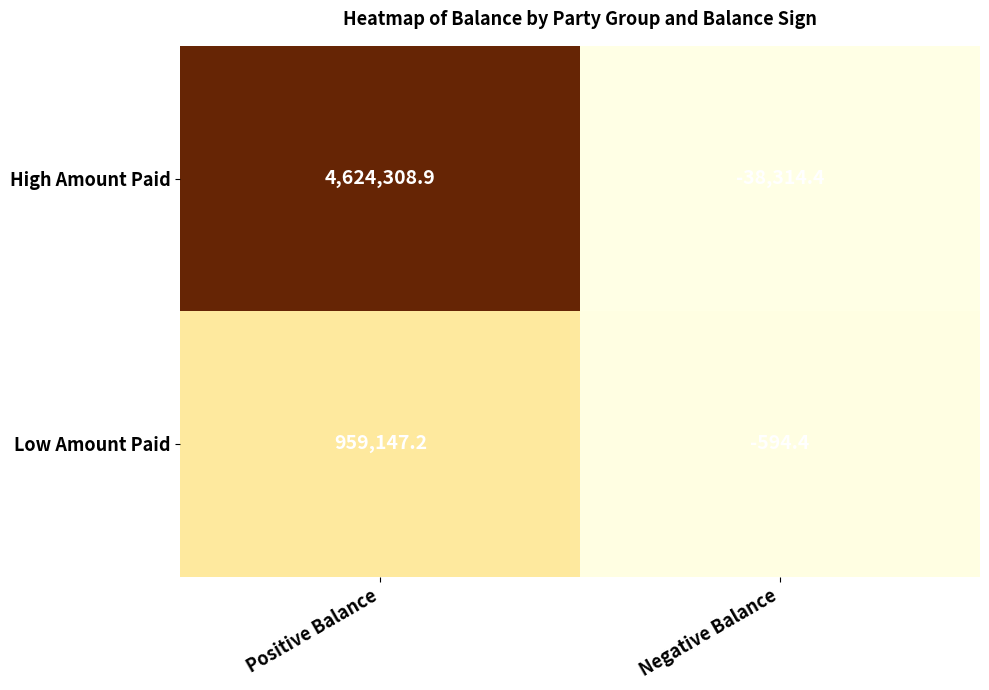

True or false: Low Amount Paid has a value of 959147.2 at Positive Balance.

True